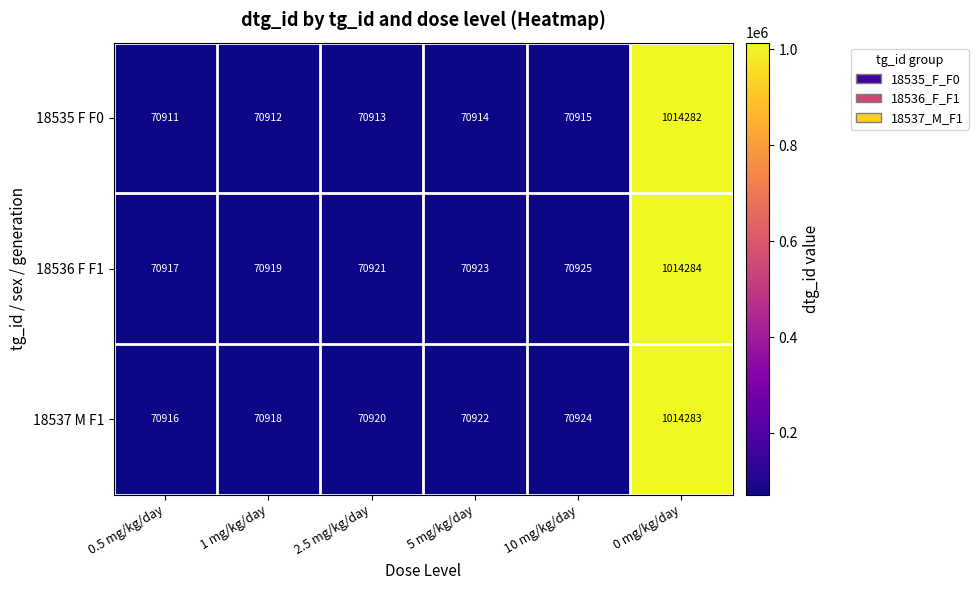

What is the spread (max minus min) of values at 10 mg/kg/day?

10